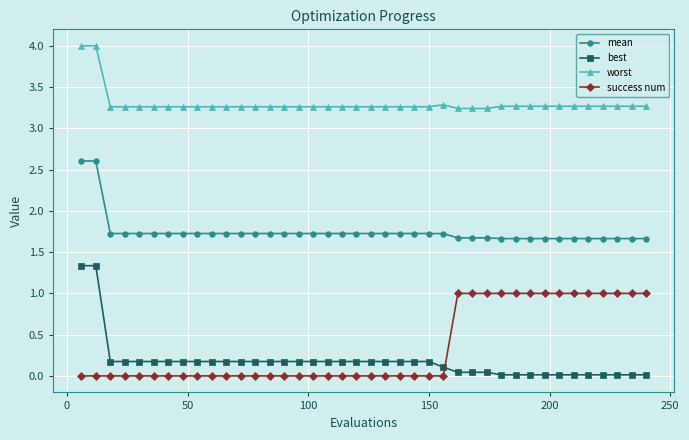

Which series has the largest range (max minus min)?

best